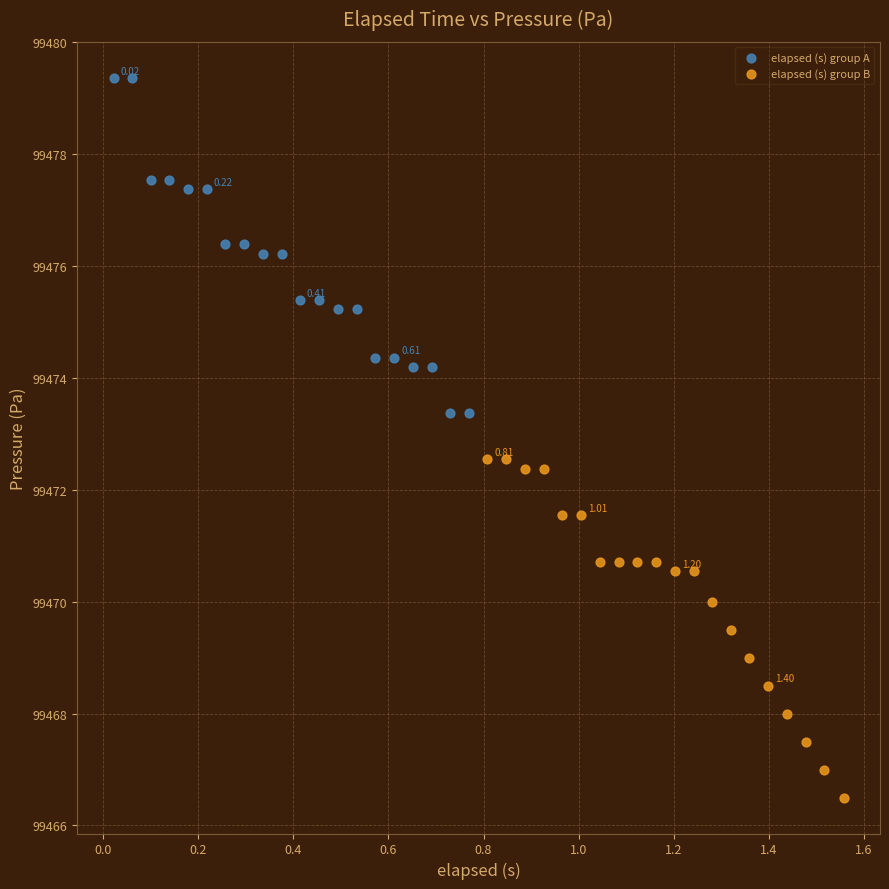

Which series contains the lowest Y value?

elapsed (s) group B